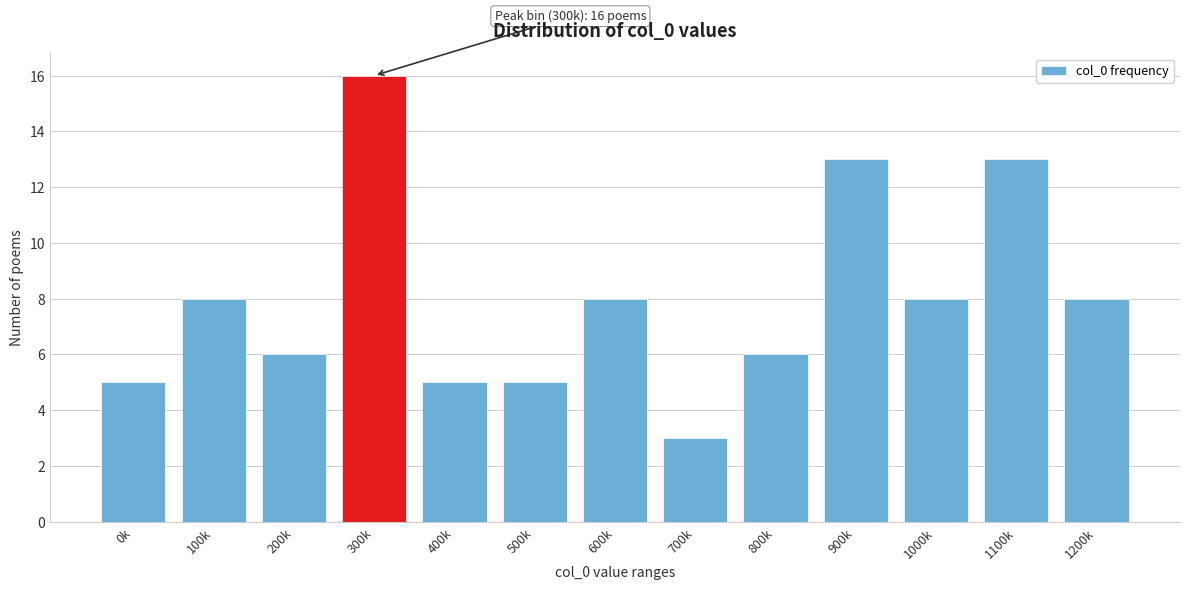

Reading left to right, extract all data points from this chart.

5	8	6	16	5	5	8	3	6	13	8	13	8